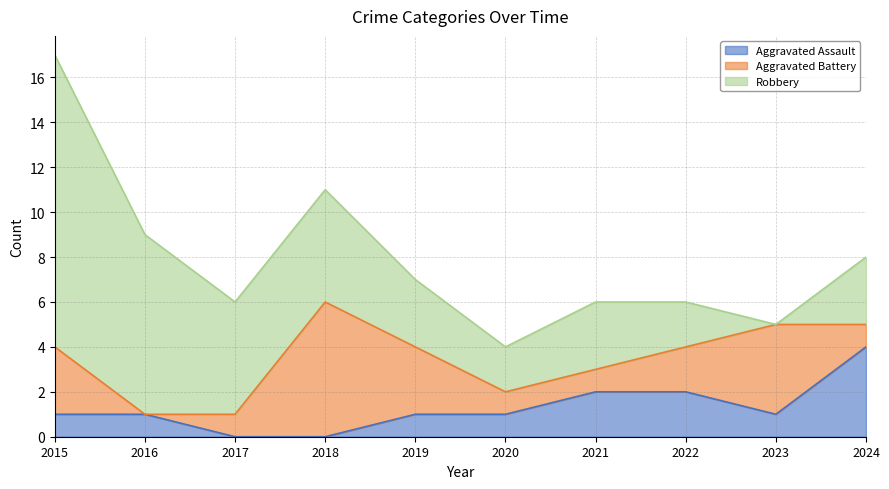

Does the chart display data point markers on the line(s)?

No